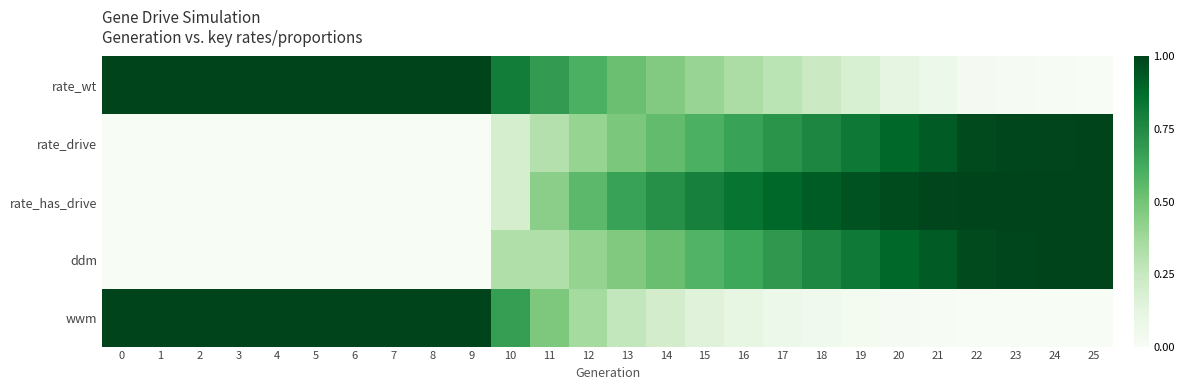

Rank the series by their maximum value, from lowest to highest.

rate_wt, rate_drive, rate_has_drive, ddm, wwm